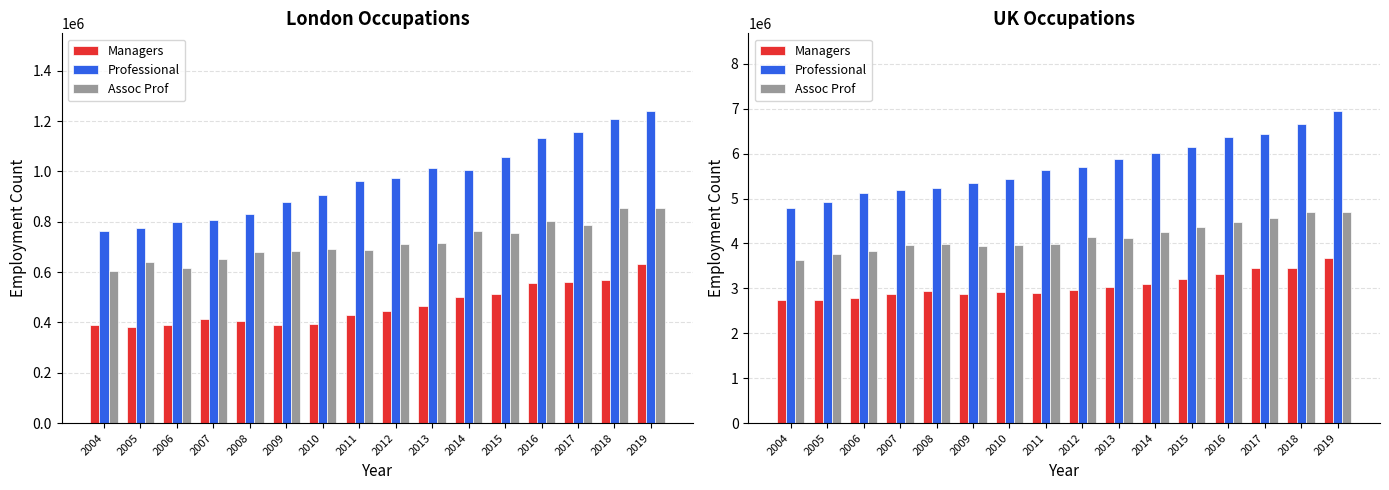

True or false: Assoc Prof has a value of 1381003 at 2007.

False